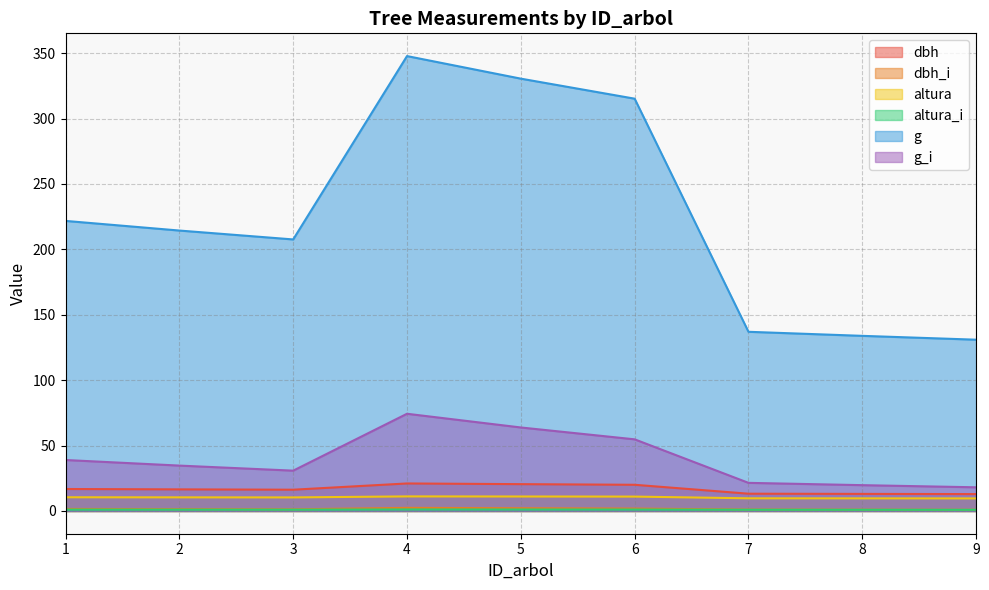

How many interior local valleys does the altura_i series have?

1